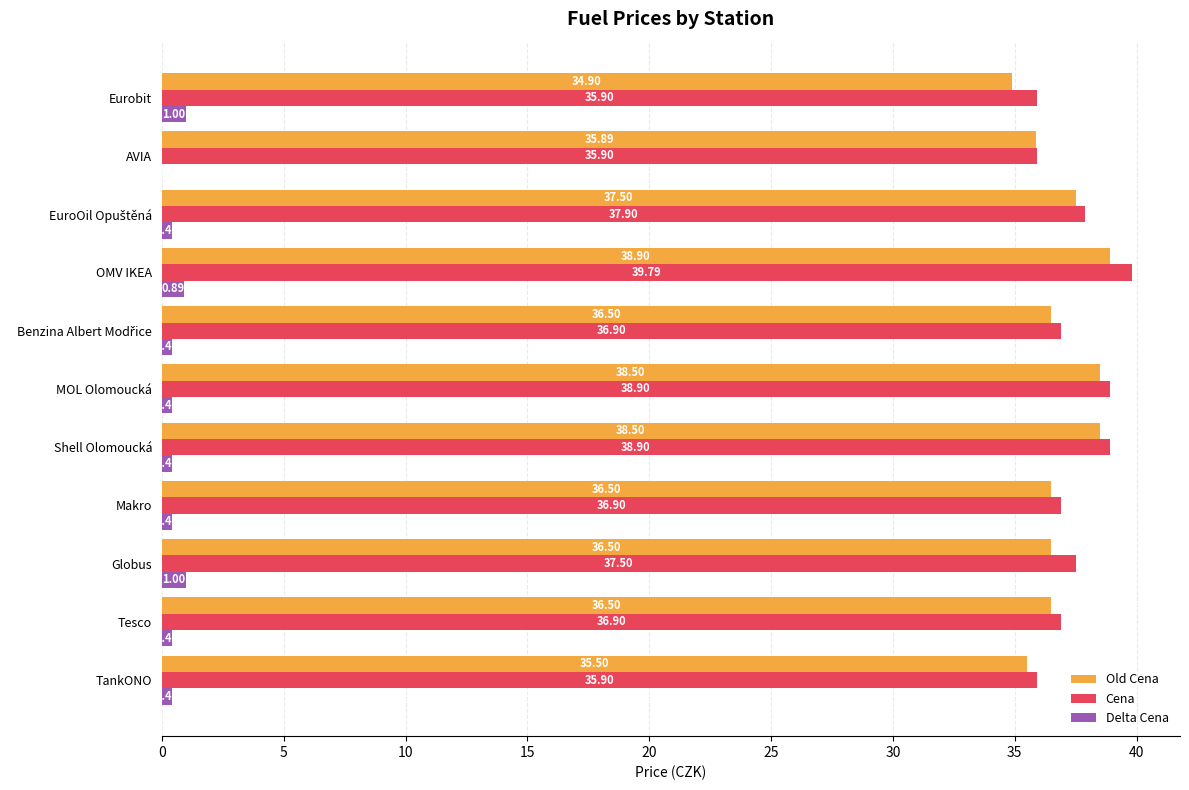

Which category has the highest value in the Cena series?

OMV IKEA